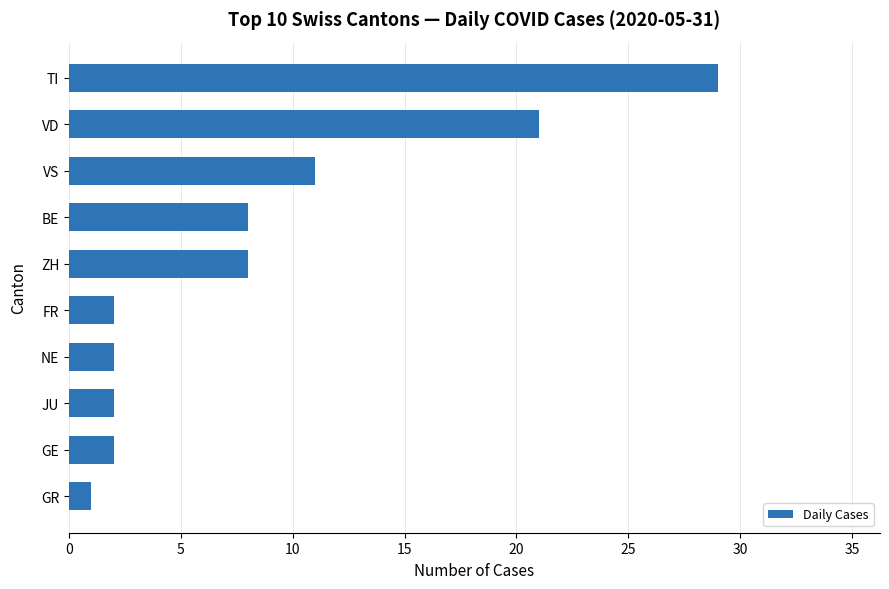

Where is the data nearest to the value 15?

VS